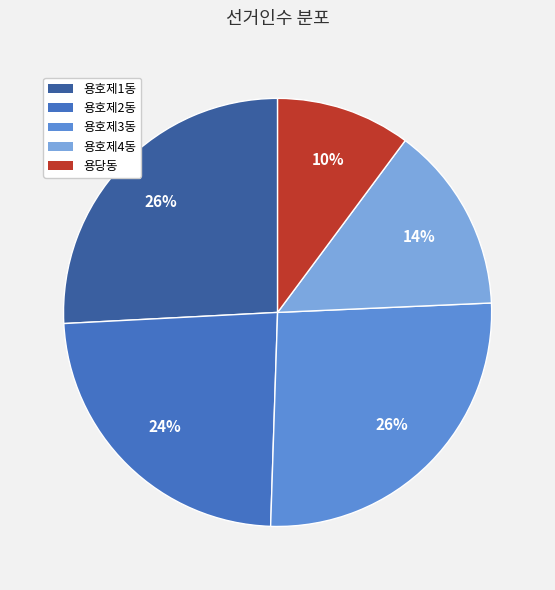

What is the ratio of the value at 용호제3동 to the value at 용호제2동?

1.1